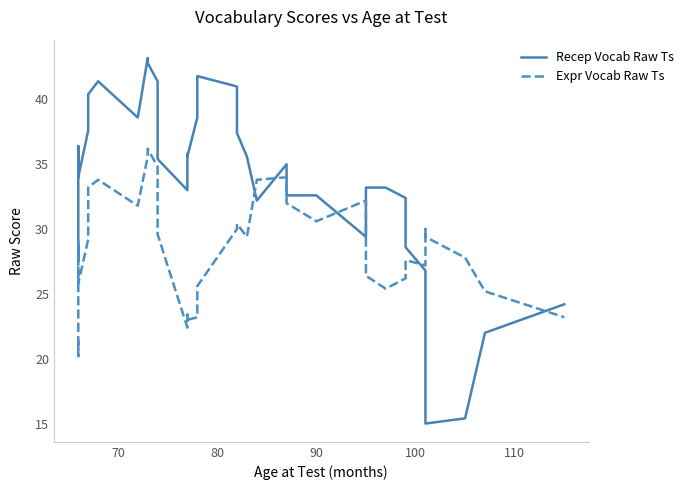

Reading right to left, list all the values displayed in this chart.

Recep Vocab Raw Ts: 24.2	22.0	15.4	15.0	18.8	26.8	28.6	32.4	33.2	33.2	29.4	32.6	32.6	35.0	32.2	35.6	37.4	41.0	41.8	38.6	35.6	35.8	33.0	35.4	41.4	42.8	43.2	38.6	41.4	40.4	37.6	34.0	36.4	27.6	28.4
Expr Vocab Raw Ts: 23.2	25.2	27.8	29.4	30.0	27.2	27.6	26.2	25.4	26.4	32.2	30.6	32.0	34.0	33.8	29.4	30.4	30.0	25.6	23.2	23.0	23.4	22.4	29.6	34.8	36.2	35.6	31.8	33.8	33.2	29.2	25.8	29.2	20.2	21.4